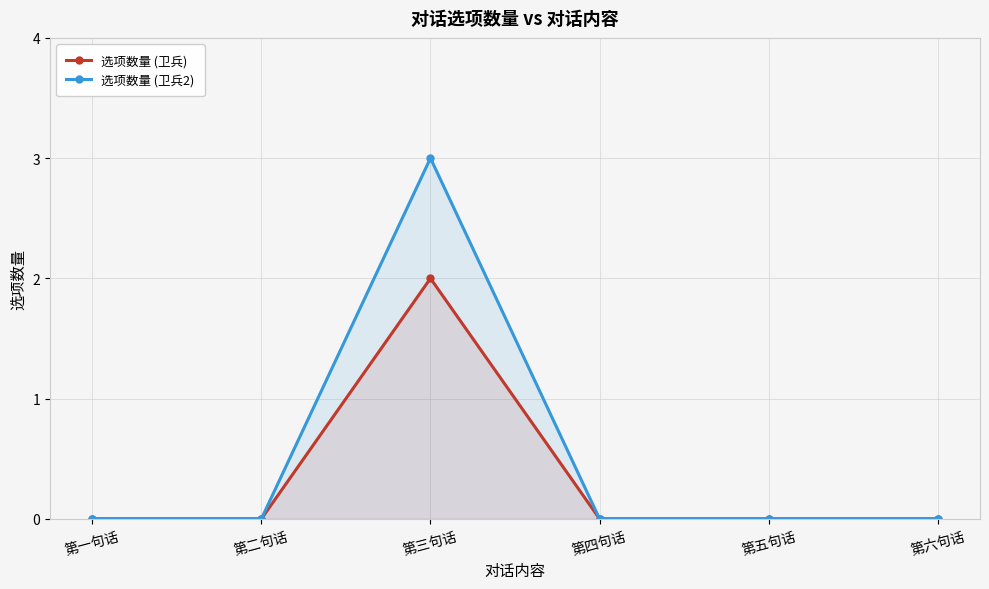

What is the label of the 3rd point from the left?

第三句话